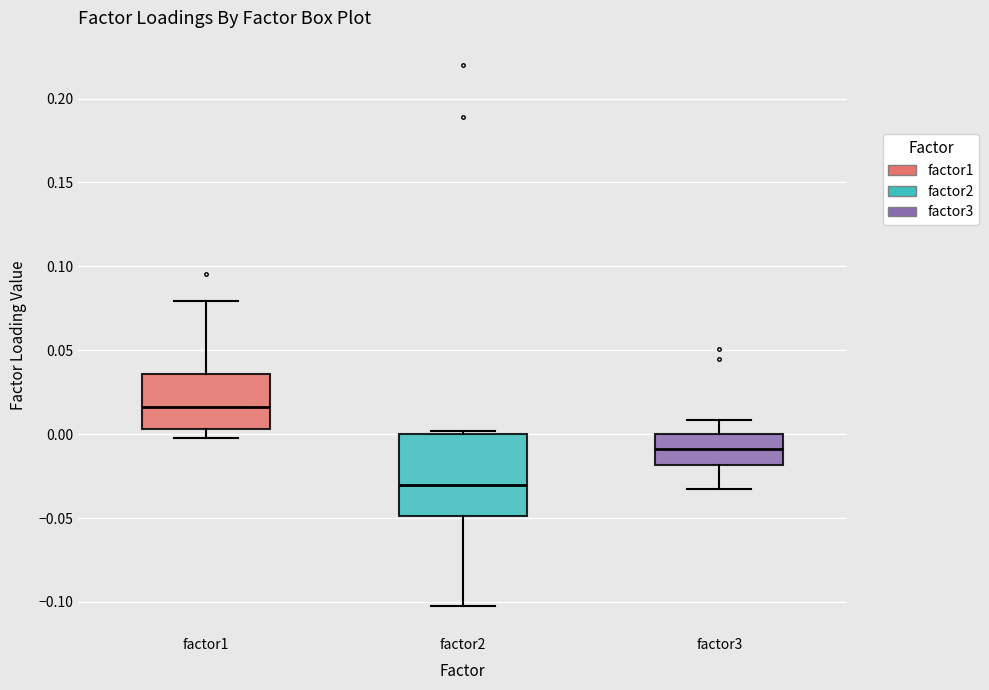

Which box has the highest median line?

factor1